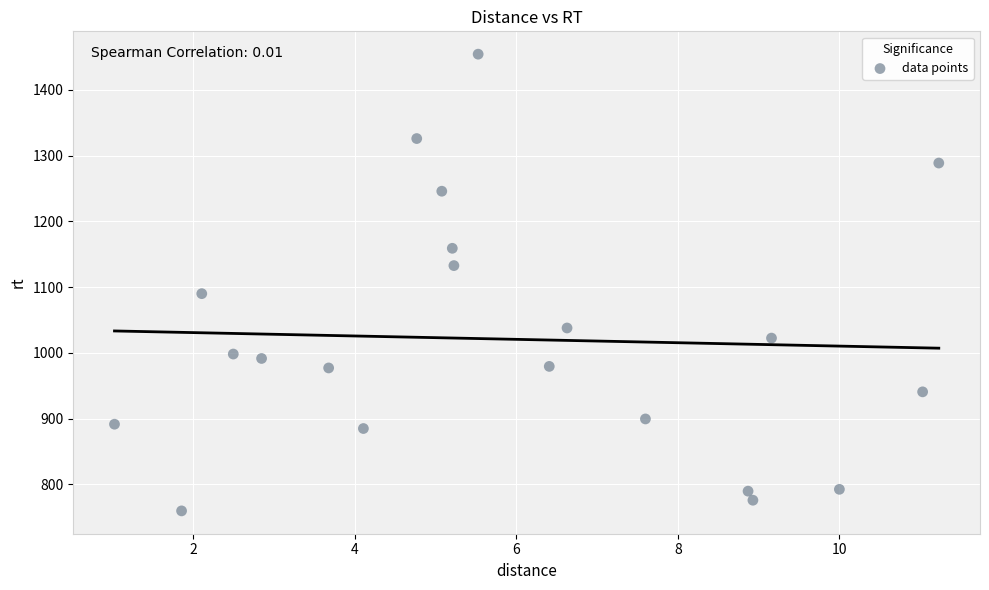

What is the range of X values (max minus min)?

10.2